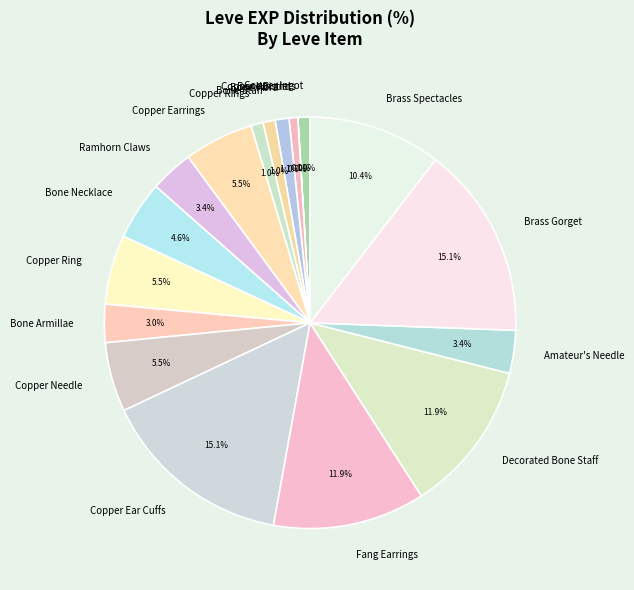

Does Fang Earrings represent more than half of the total?

No